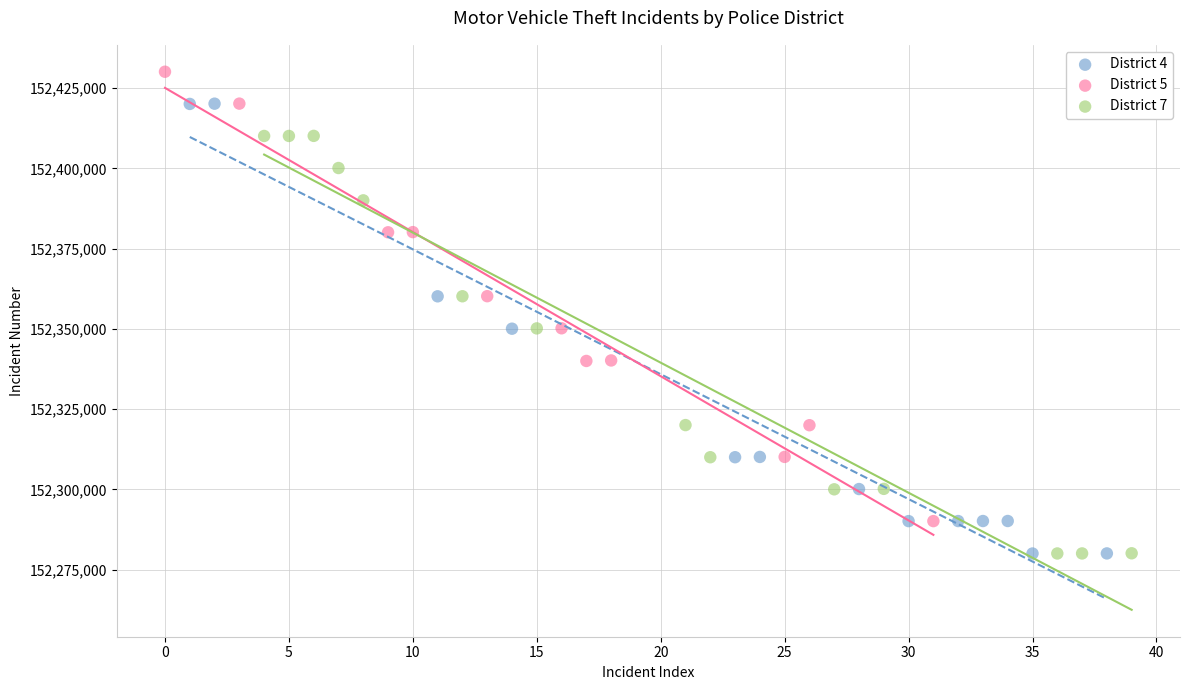

Which series has the largest Y range (max minus min)?

District 4